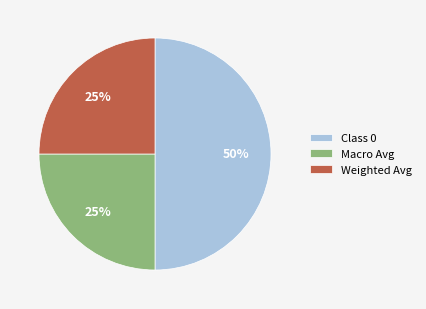

To the nearest percent, what is the combined percentage of Macro Avg and Class 0?

75%